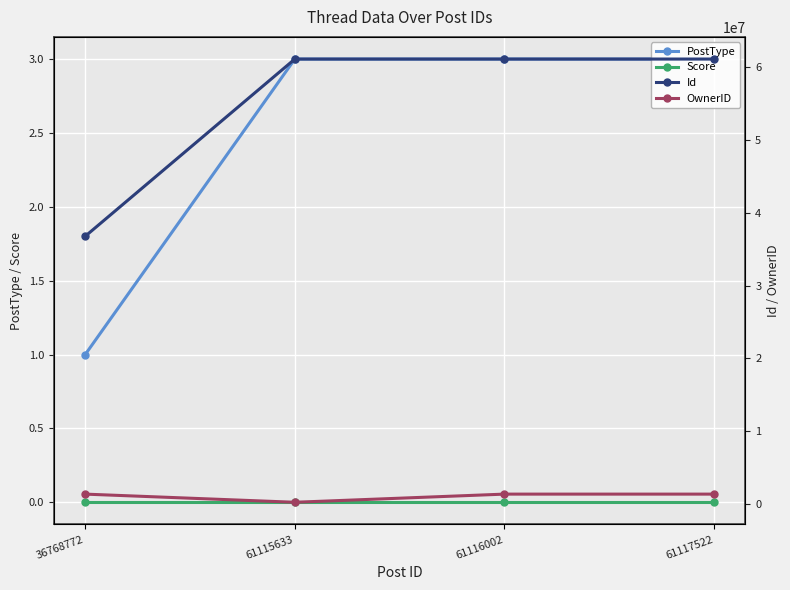

True or false: Id and PostType intersect in this chart.

False